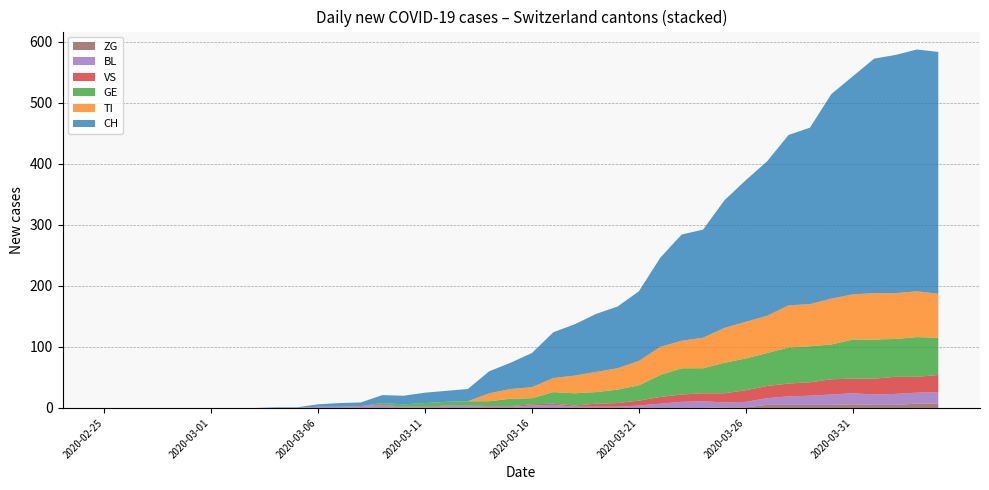

Reading left to right, what are all the values shown in this chart?

CH: 2020-02-25=0	2020-02-26=0	2020-02-27=0	2020-02-28=0	2020-02-29=0	2020-03-01=0	2020-03-02=0	2020-03-03=0	2020-03-04=1	2020-03-05=1	2020-03-06=4	2020-03-07=6	2020-03-08=6	2020-03-09=13	2020-03-10=14	2020-03-11=17	2020-03-12=18	2020-03-13=20	2020-03-14=36	2020-03-15=43	2020-03-16=56	2020-03-17=75	2020-03-18=84	2020-03-19=95	2020-03-20=101	2020-03-21=114	2020-03-22=146	2020-03-23=174	2020-03-24=177	2020-03-25=209	2020-03-26=232	2020-03-27=253	2020-03-28=279	2020-03-29=289	2020-03-30=335	2020-03-31=357	2020-04-01=384	2020-04-02=390	2020-04-03=396	2020-04-04=396
TI: 2020-02-25=0	2020-02-26=0	2020-02-27=0	2020-02-28=0	2020-02-29=0	2020-03-01=0	2020-03-02=0	2020-03-03=0	2020-03-04=0	2020-03-05=0	2020-03-06=0	2020-03-07=0	2020-03-08=0	2020-03-09=0	2020-03-10=0	2020-03-11=0	2020-03-12=0	2020-03-13=0	2020-03-14=13	2020-03-15=16	2020-03-16=18	2020-03-17=23	2020-03-18=29	2020-03-19=33	2020-03-20=35	2020-03-21=40	2020-03-22=46	2020-03-23=45	2020-03-24=50	2020-03-25=57	2020-03-26=60	2020-03-27=61	2020-03-28=69	2020-03-29=69	2020-03-30=75	2020-03-31=74	2020-04-01=76	2020-04-02=75	2020-04-03=75	2020-04-04=72
GE: 2020-02-25=0	2020-02-26=0	2020-02-27=0	2020-02-28=0	2020-02-29=0	2020-03-01=0	2020-03-02=0	2020-03-03=0	2020-03-04=0	2020-03-05=0	2020-03-06=0	2020-03-07=0	2020-03-08=0	2020-03-09=3	2020-03-10=4	2020-03-11=6	2020-03-12=6	2020-03-13=7	2020-03-14=8	2020-03-15=12	2020-03-16=10	2020-03-17=19	2020-03-18=20	2020-03-19=19	2020-03-20=22	2020-03-21=25	2020-03-22=36	2020-03-23=43	2020-03-24=41	2020-03-25=50	2020-03-26=52	2020-03-27=54	2020-03-28=59	2020-03-29=59	2020-03-30=57	2020-03-31=64	2020-04-01=64	2020-04-02=62	2020-04-03=65	2020-04-04=61
VS: 2020-02-25=0	2020-02-26=0	2020-02-27=0	2020-02-28=0	2020-02-29=0	2020-03-01=0	2020-03-02=0	2020-03-03=0	2020-03-04=0	2020-03-05=0	2020-03-06=0	2020-03-07=0	2020-03-08=1	2020-03-09=1	2020-03-10=1	2020-03-11=1	2020-03-12=1	2020-03-13=1	2020-03-14=1	2020-03-15=1	2020-03-16=2	2020-03-17=2	2020-03-18=2	2020-03-19=5	2020-03-20=6	2020-03-21=8	2020-03-22=11	2020-03-23=12	2020-03-24=13	2020-03-25=15	2020-03-26=19	2020-03-27=20	2020-03-28=21	2020-03-29=22	2020-03-30=25	2020-03-31=24	2020-04-01=26	2020-04-02=28	2020-04-03=26	2020-04-04=28
BL: 2020-02-25=0	2020-02-26=0	2020-02-27=0	2020-02-28=0	2020-02-29=0	2020-03-01=0	2020-03-02=0	2020-03-03=0	2020-03-04=0	2020-03-05=0	2020-03-06=2	2020-03-07=2	2020-03-08=2	2020-03-09=4	2020-03-10=1	2020-03-11=1	2020-03-12=3	2020-03-13=3	2020-03-14=2	2020-03-15=2	2020-03-16=4	2020-03-17=5	2020-03-18=2	2020-03-19=2	2020-03-20=2	2020-03-21=4	2020-03-22=7	2020-03-23=10	2020-03-24=11	2020-03-25=8	2020-03-26=9	2020-03-27=11	2020-03-28=14	2020-03-29=15	2020-03-30=17	2020-03-31=18	2020-04-01=17	2020-04-02=18	2020-04-03=18	2020-04-04=19
ZG: 2020-02-25=0	2020-02-26=0	2020-02-27=0	2020-02-28=0	2020-02-29=0	2020-03-01=0	2020-03-02=0	2020-03-03=0	2020-03-04=0	2020-03-05=0	2020-03-06=0	2020-03-07=0	2020-03-08=0	2020-03-09=0	2020-03-10=0	2020-03-11=0	2020-03-12=0	2020-03-13=0	2020-03-14=0	2020-03-15=0	2020-03-16=0	2020-03-17=0	2020-03-18=0	2020-03-19=0	2020-03-20=0	2020-03-21=0	2020-03-22=0	2020-03-23=0	2020-03-24=0	2020-03-25=1	2020-03-26=1	2020-03-27=5	2020-03-28=5	2020-03-29=5	2020-03-30=5	2020-03-31=6	2020-04-01=5	2020-04-02=5	2020-04-03=7	2020-04-04=7